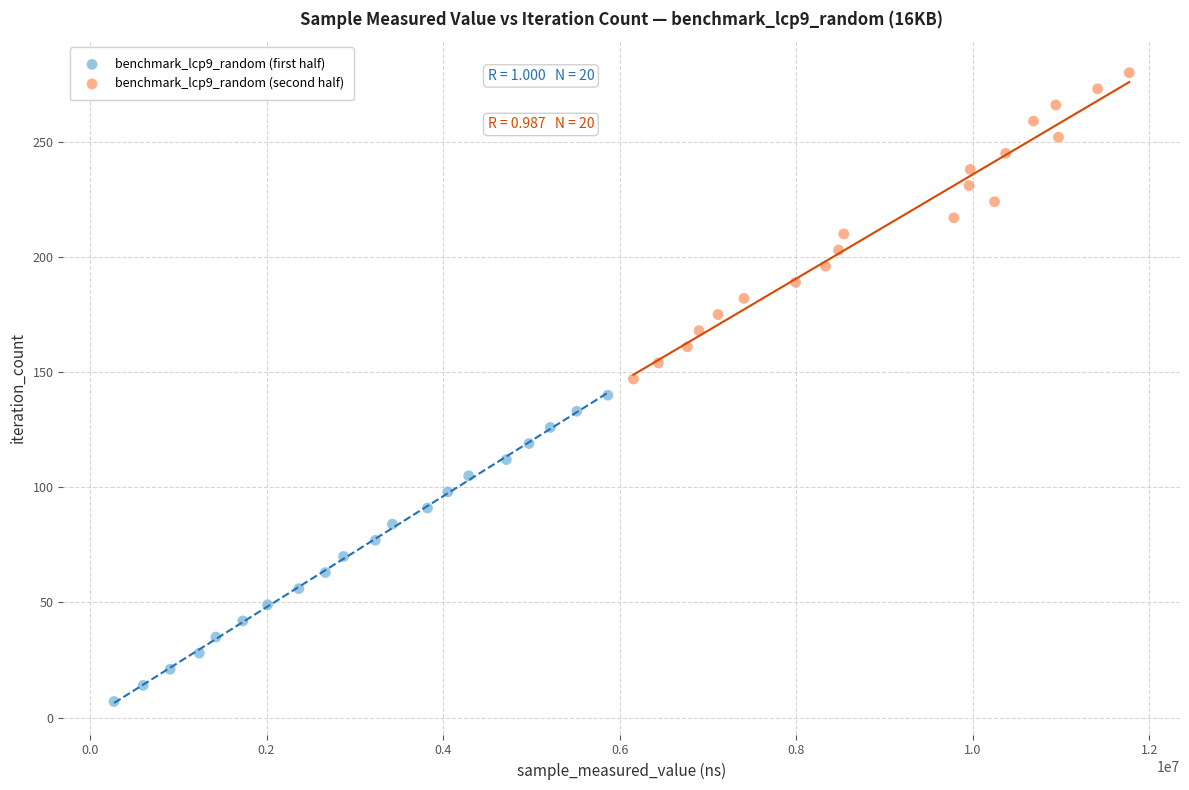

What are all the series names shown in the legend?

benchmark_lcp9_random (first half), benchmark_lcp9_random (second half)